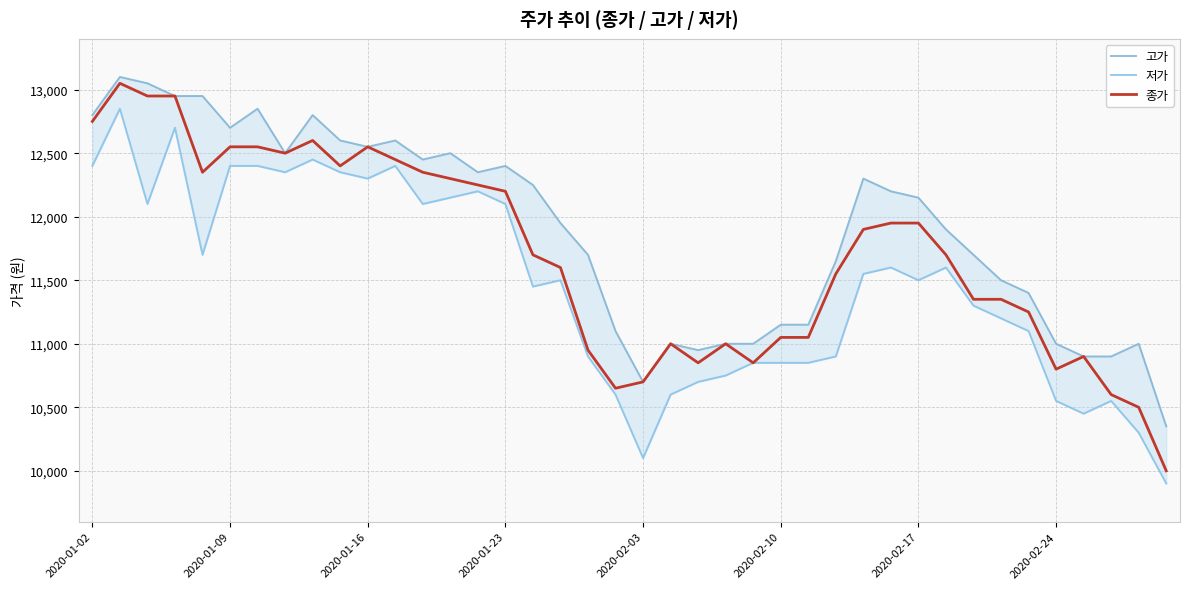

Which series has the largest total across all categories?

고가